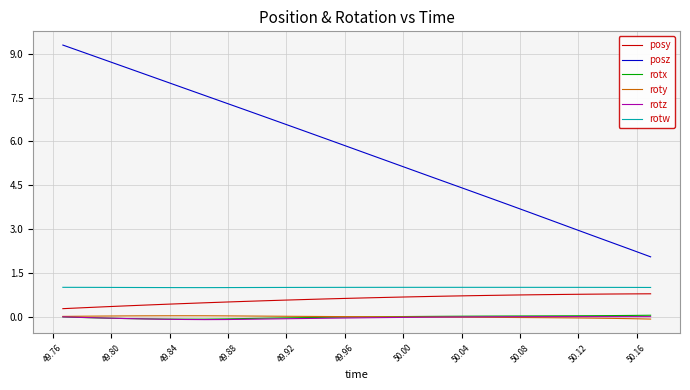

What is the maximum value shown in the chart?

9.3